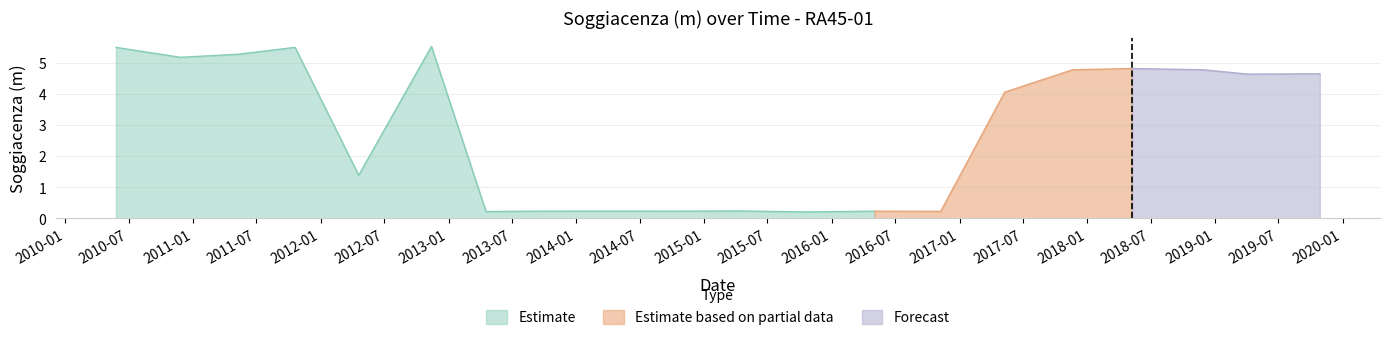

What is the difference between the maximum and minimum values?

5.3